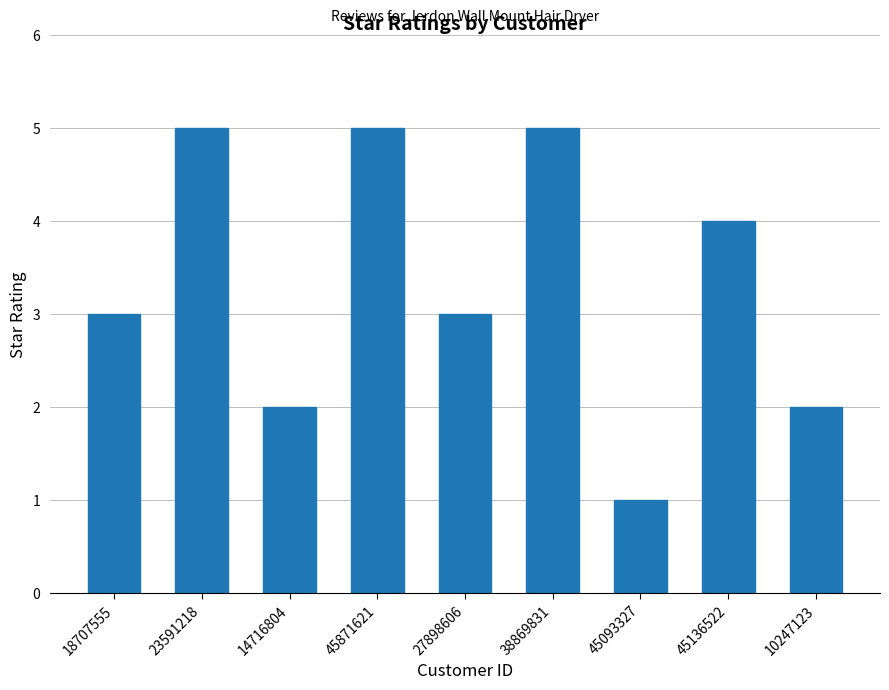

True or false: the data shows 1 at 23591218.

False